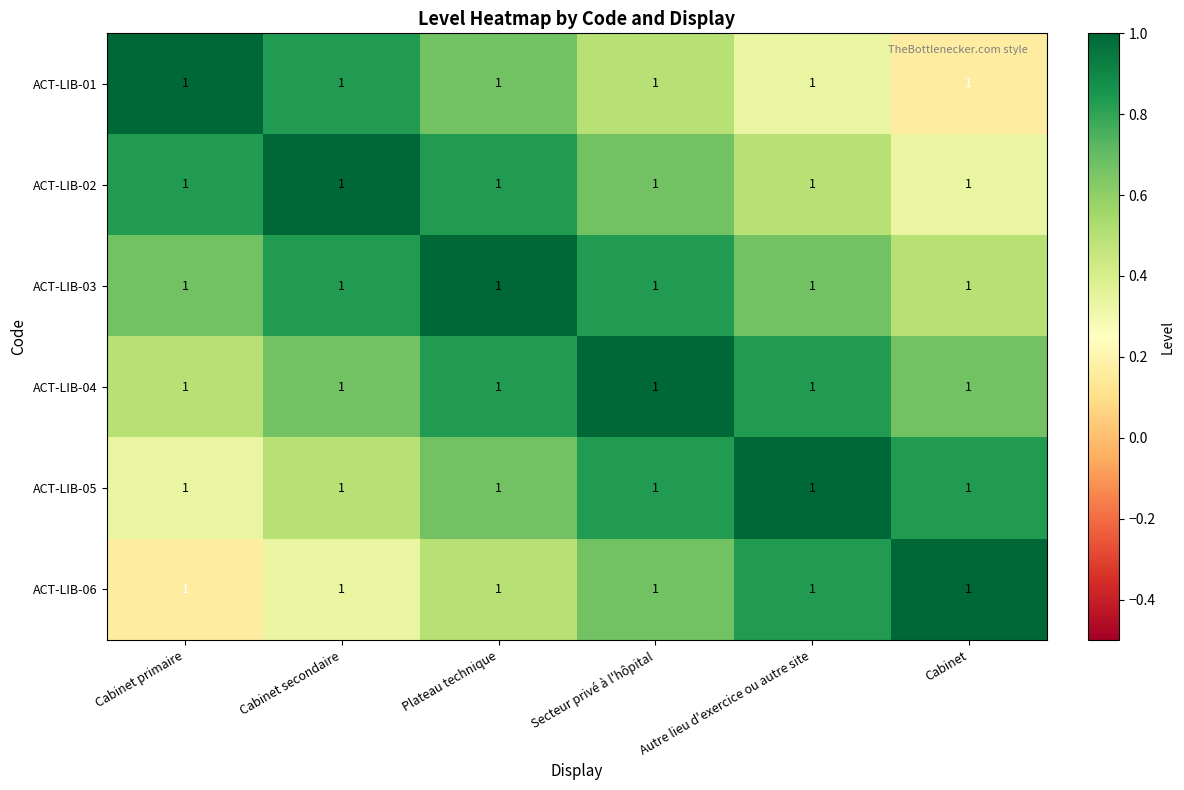

The value of ACT-LIB-03 at Plateau technique is 0.3. True or false?

False